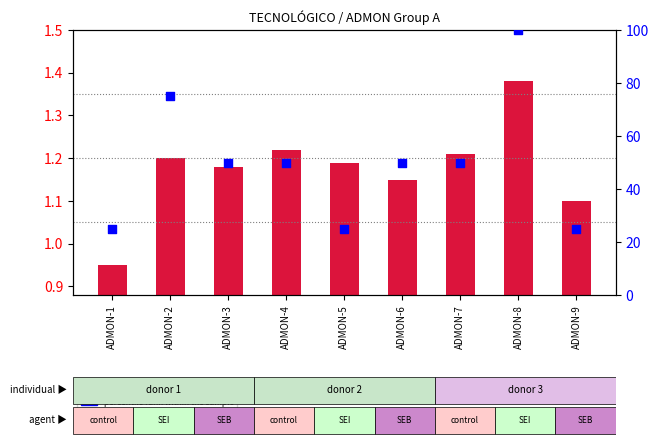

Is the value of percentile rank within the sample at ADMON-4 greater than the value of transformed count at ADMON-8?

Yes